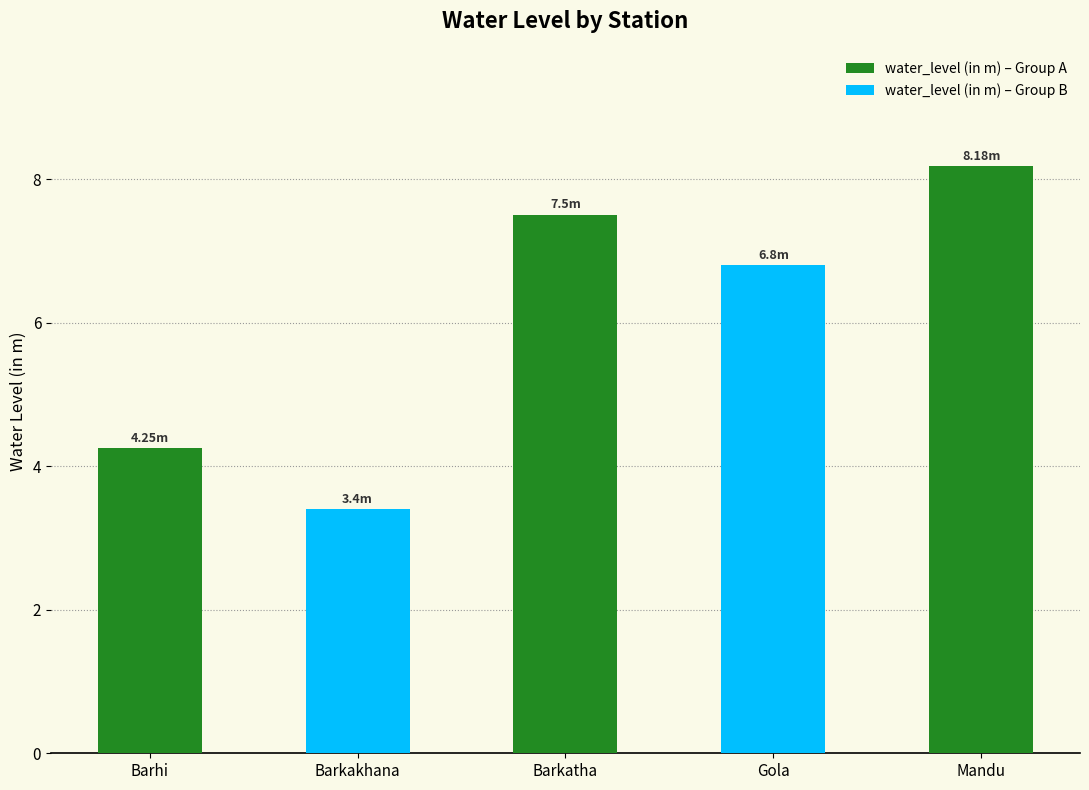

What is the average value?

6.0